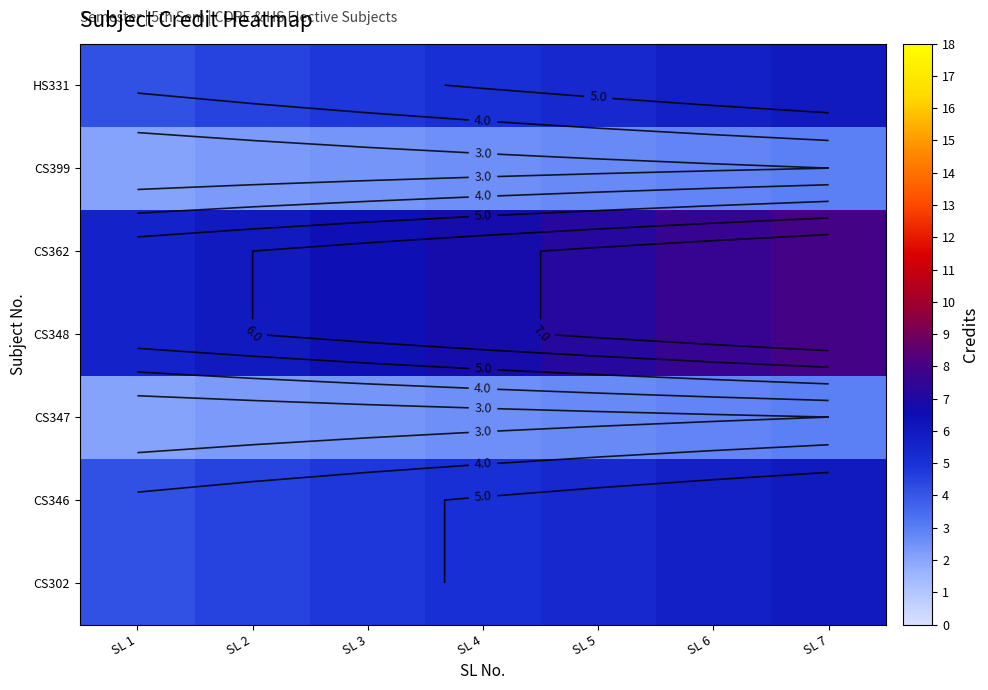

The CS302 series shows 1.2 at SL 5. True or false?

False